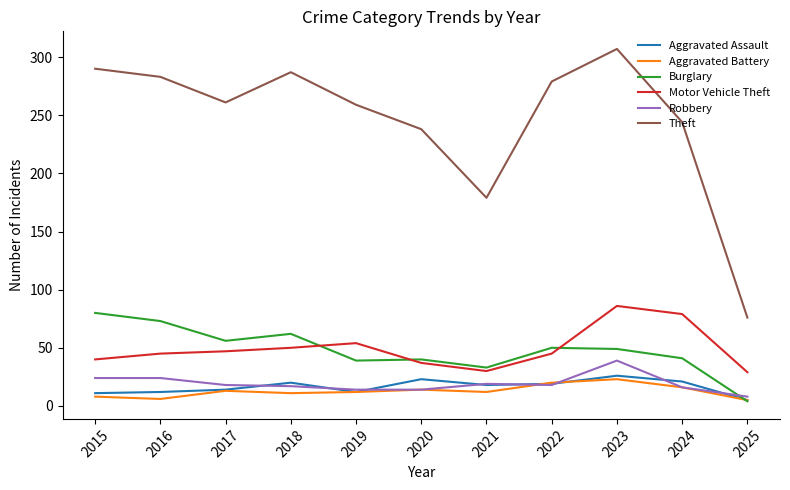

What is the highest value of the Robbery series?

39